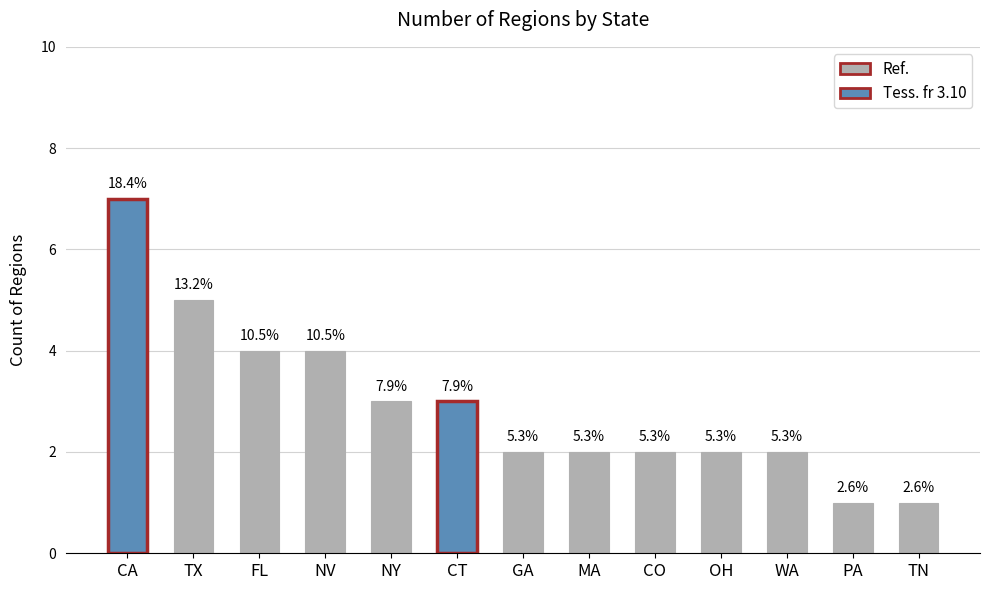

What is the greatest value displayed?

7